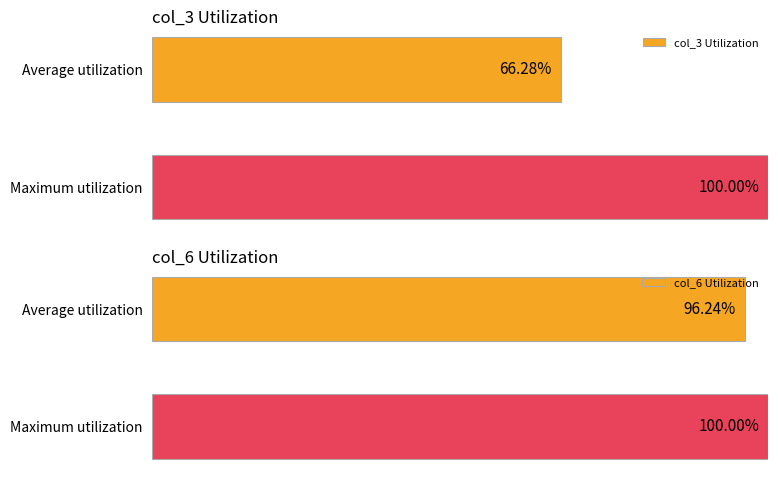

Reading left to right, what are all the values shown in this chart?

col_3 Utilization: 66.3	100.0
col_6 Utilization: 96.2	100.0